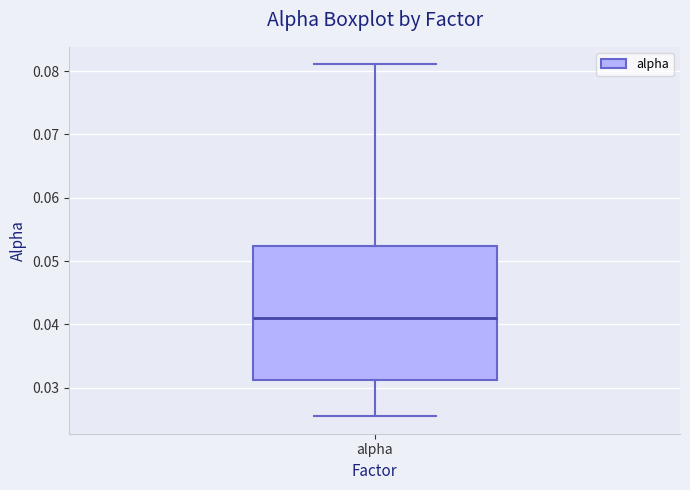

Read this box plot against the y-axis: the position of the median line, the range covered by the box, and the ends of both whiskers. The values are not printed on the chart, so give them approximately, as read against the axis.

median 0.041, box 0.031 to 0.052, whiskers 0.026 to 0.081